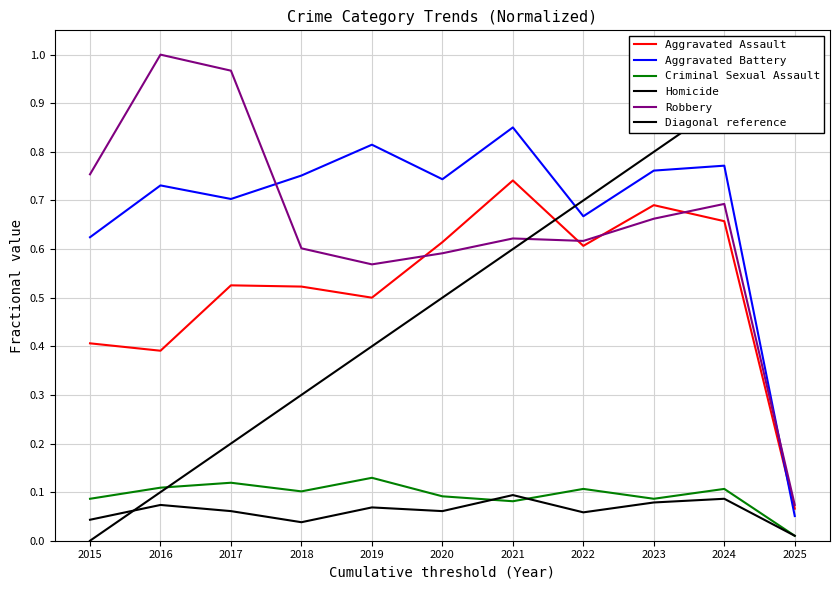

Between 2023 and 2025, which series saw the biggest shift?

Aggravated Battery